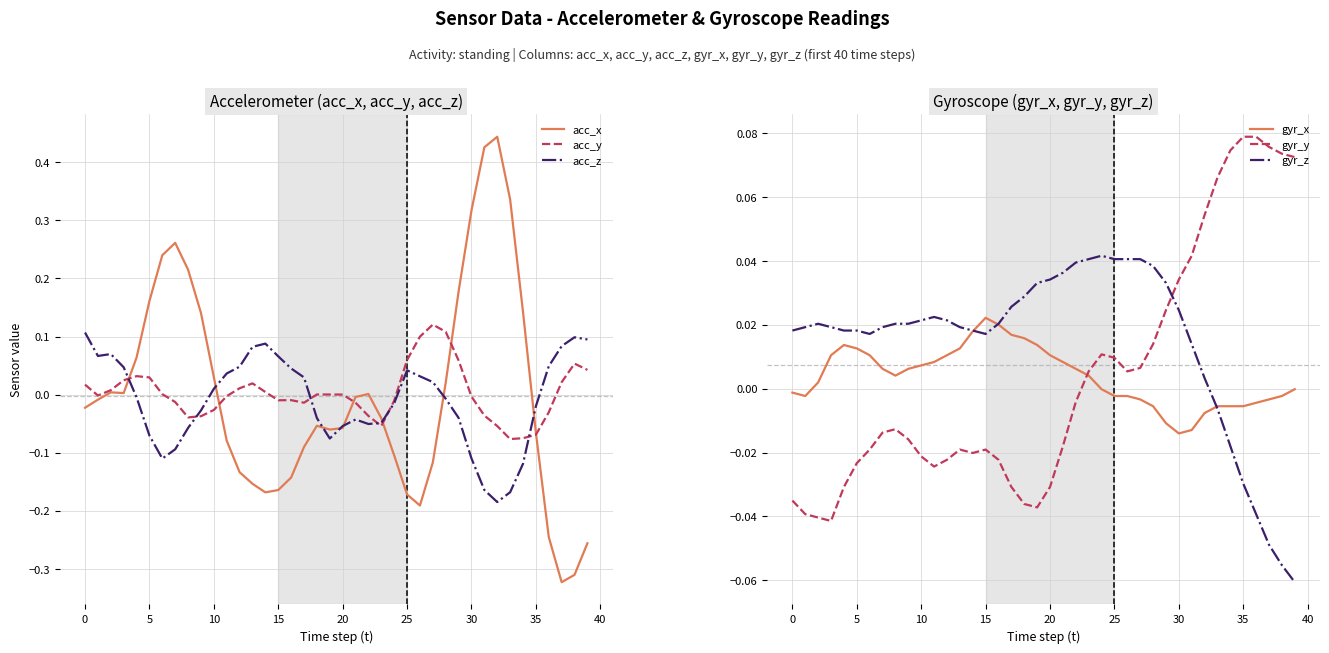

True or false: gyr_z and gyr_y intersect in this chart.

True